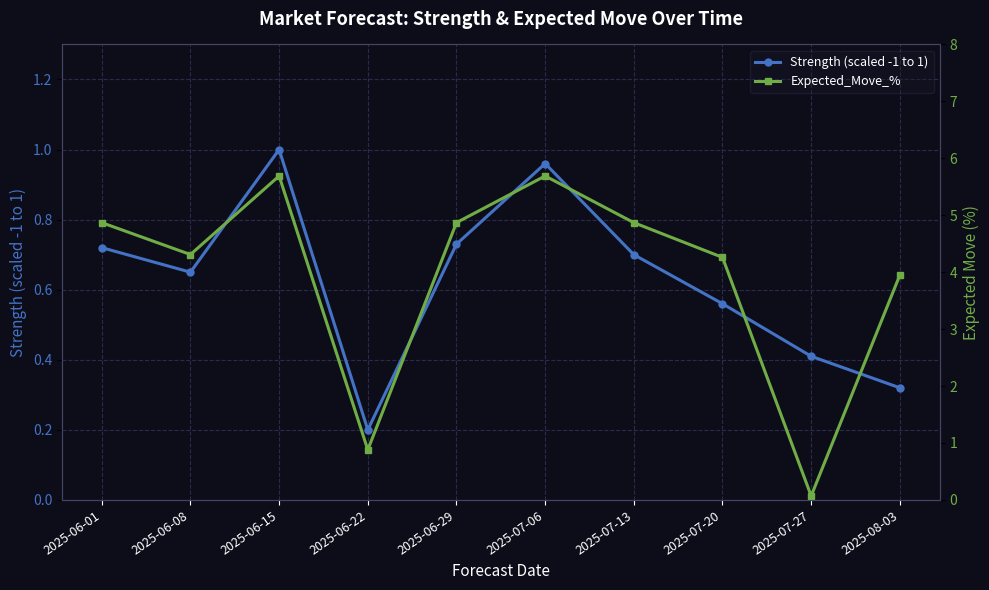

Between which two adjacent categories do Expected_Move_% and Strength (scaled -1 to 1) first intersect?

2025-07-20 and 2025-07-27